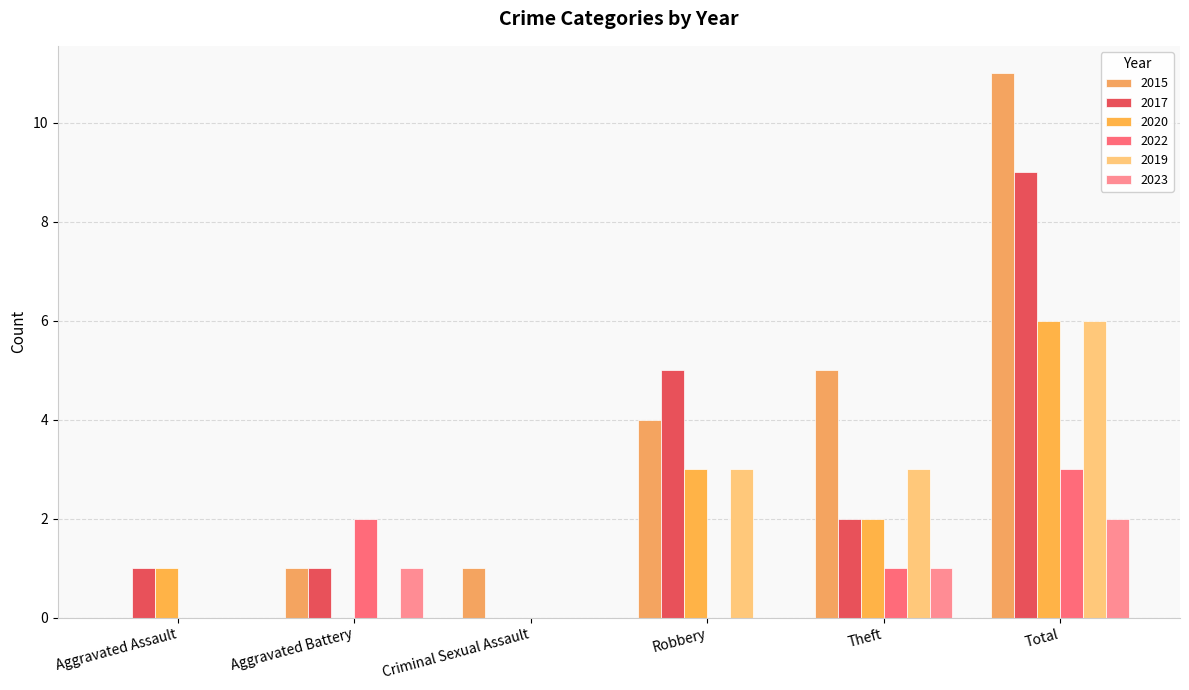

What is the difference between the highest and lowest values at Theft?

4